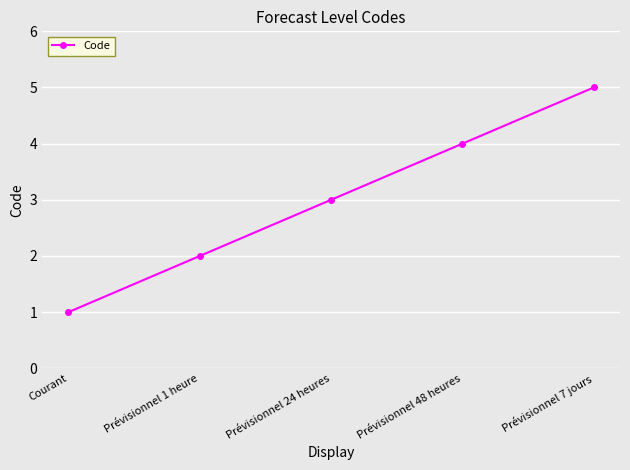

Count the number of data series in this chart.

1